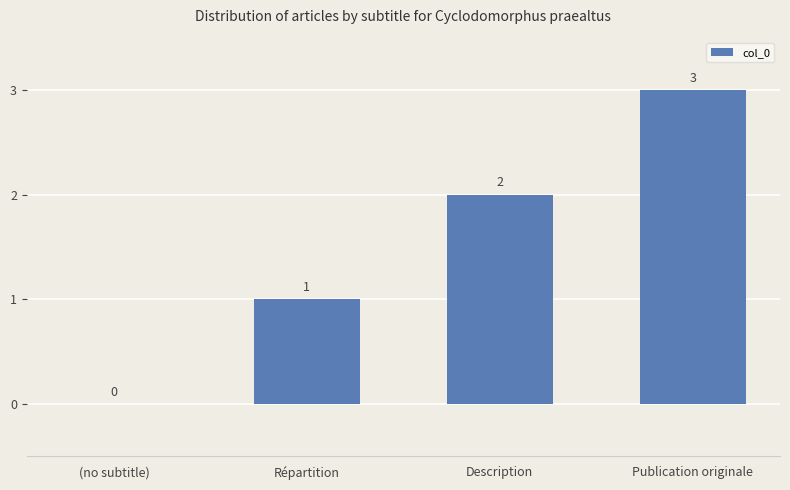

What is the change in value from Description to Publication originale?

+1